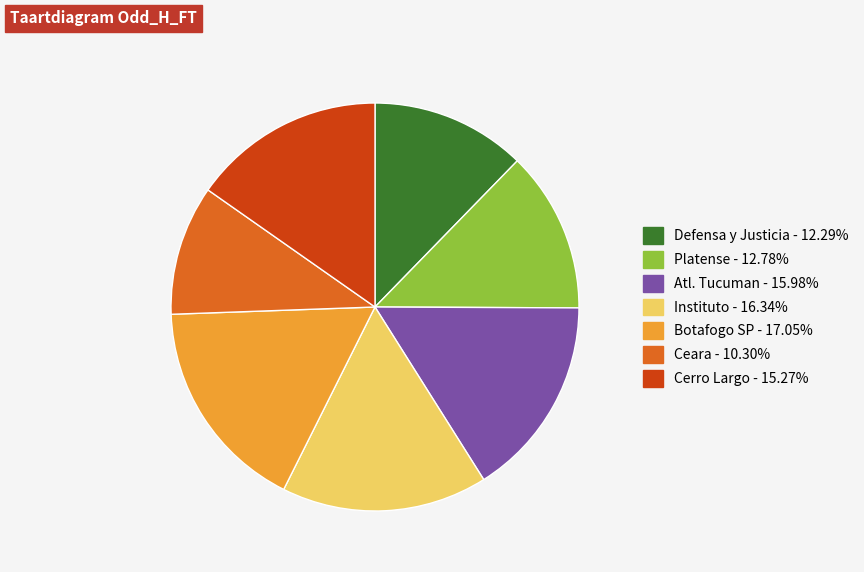

Count the number of slices in the pie.

7